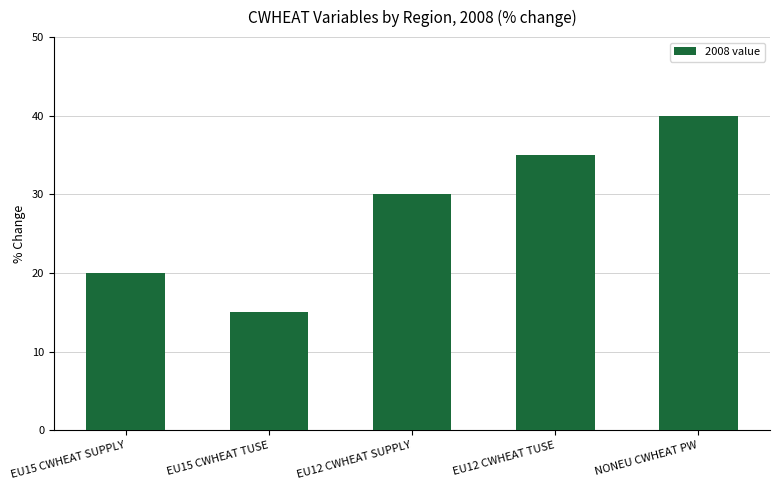

How many data points does each series have?

5